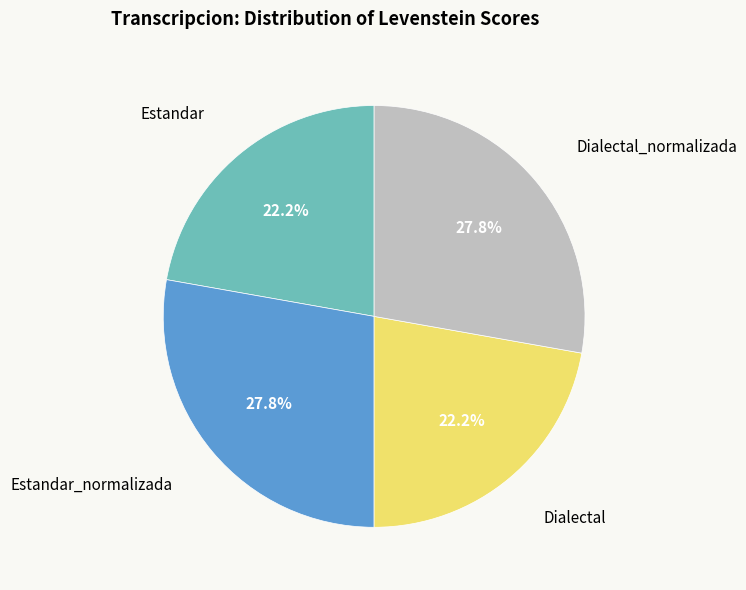

How many segments does this pie chart have?

4